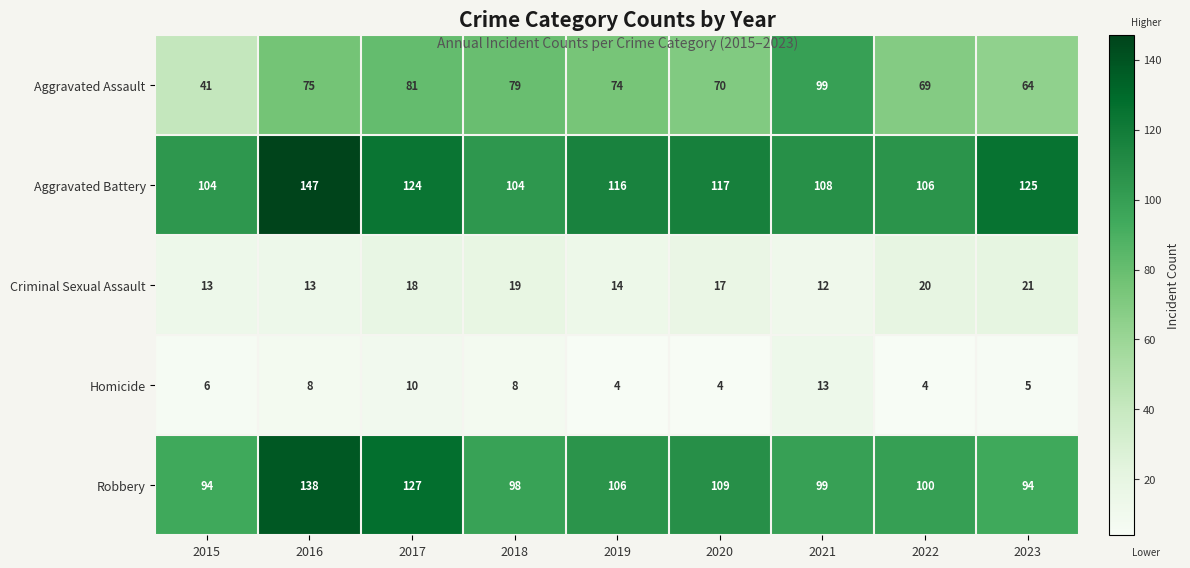

True or false: Homicide has a value of 21 at 2021.

False